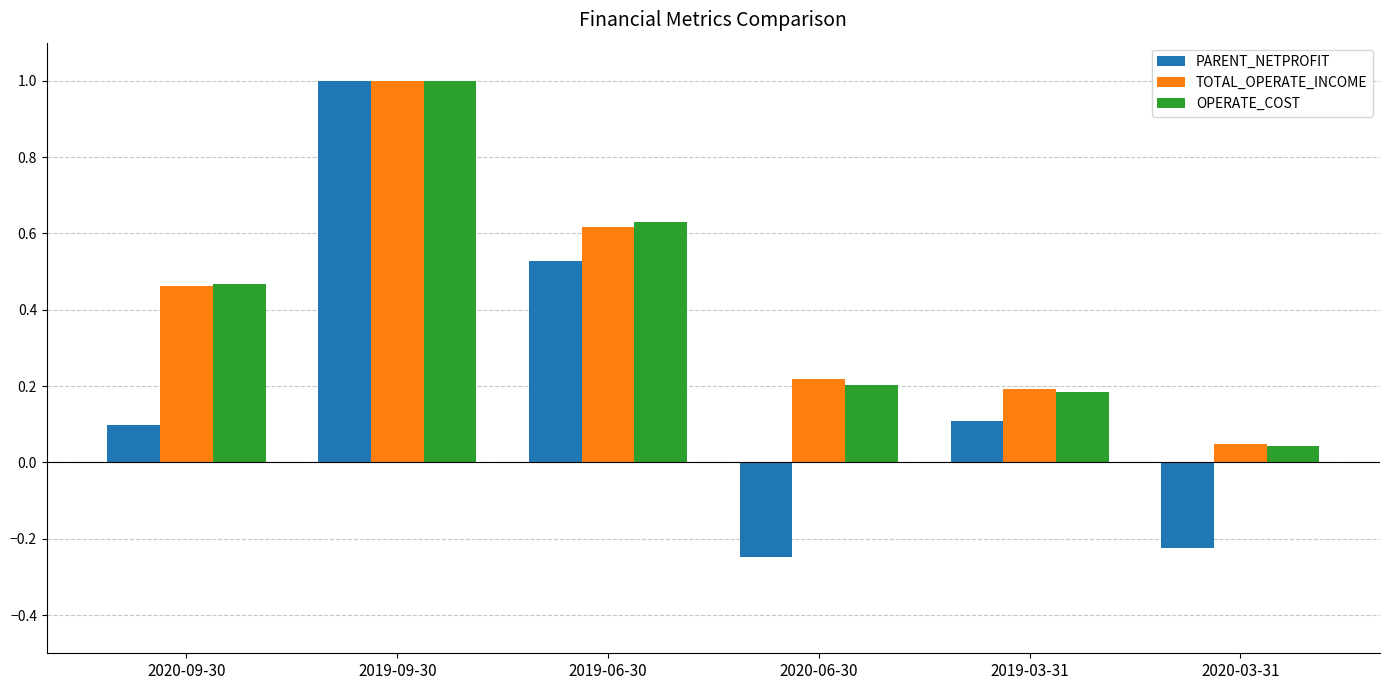

Where is TOTAL_OPERATE_INCOME nearest to the value 0?

2020-03-31